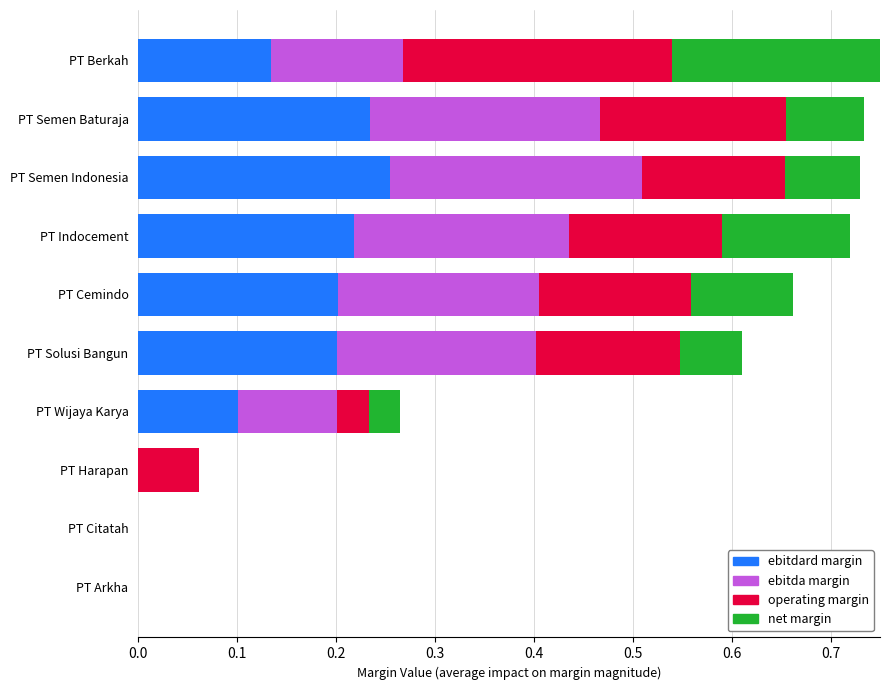

What is the total value across all series at PT Berkah?

0.8